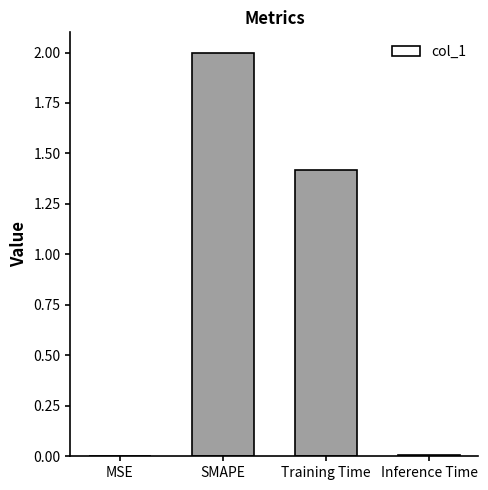

Count the number of categories in the chart.

4